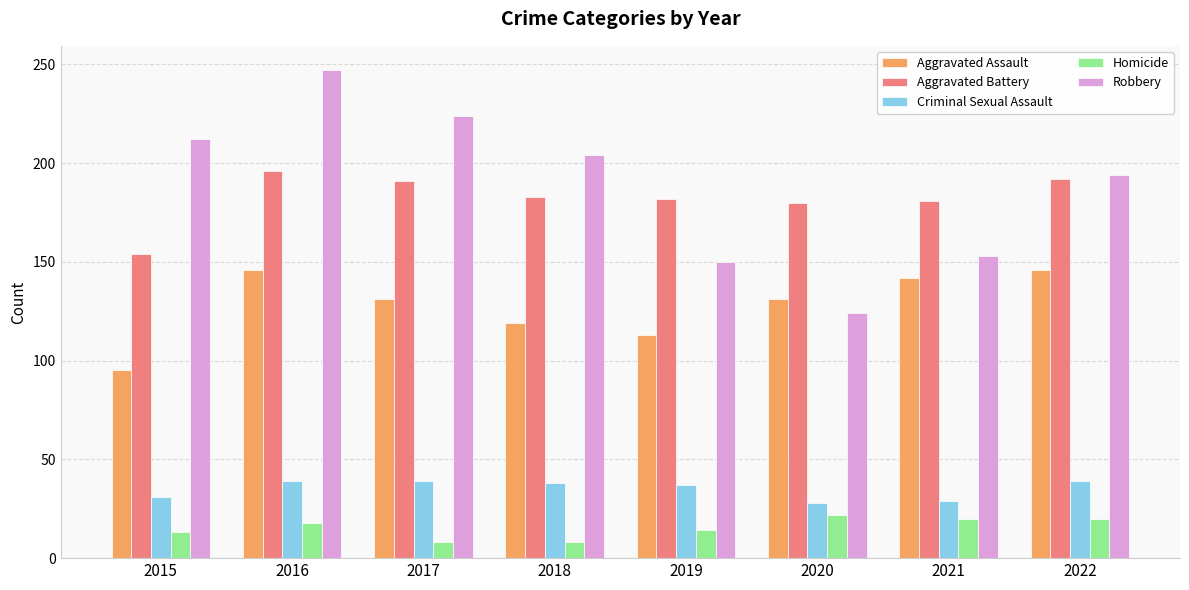

Which category has the lowest value in the Aggravated Assault series?

2015